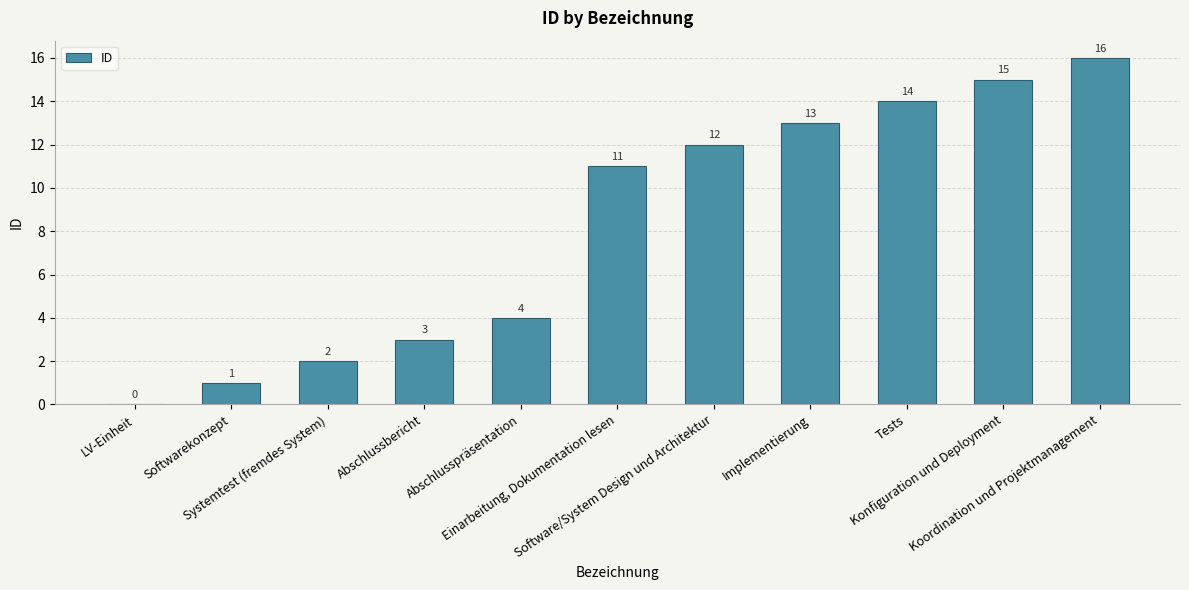

What is the sum of all values?

91